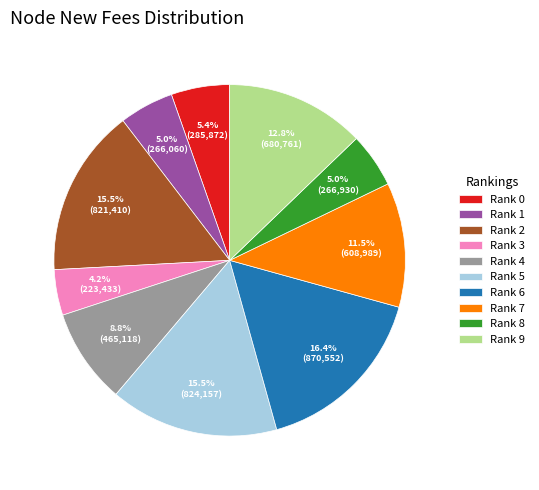

How many slices are in this pie chart?

10